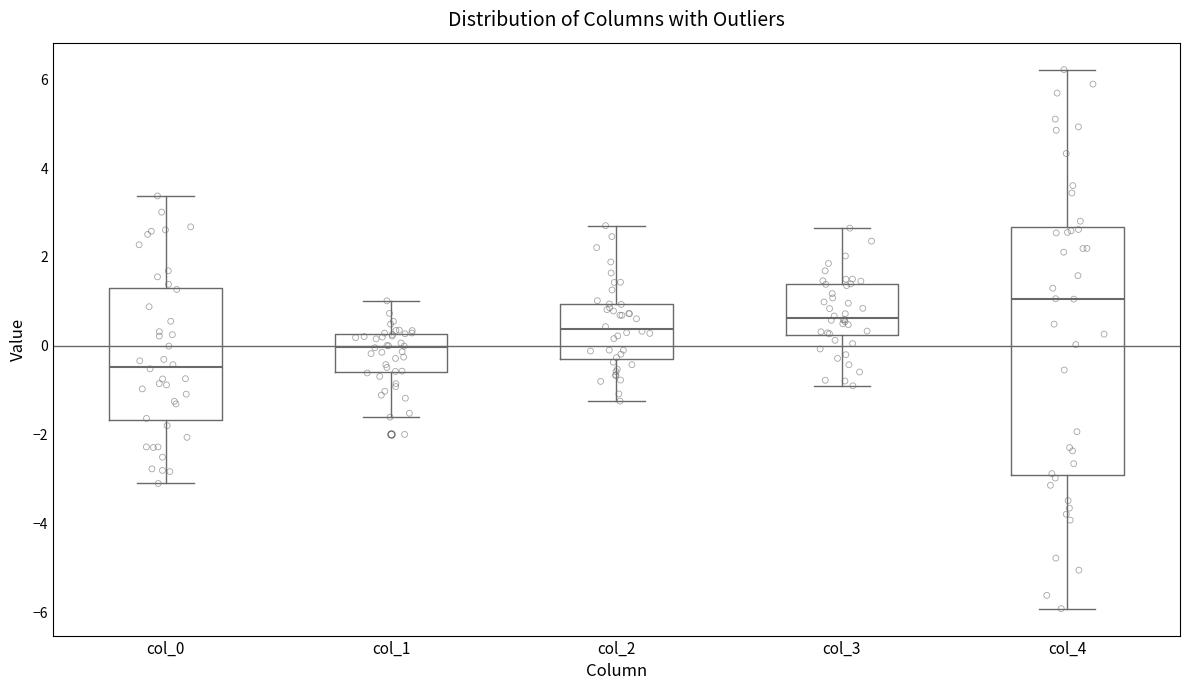

Which box's median line is the lowest?

col_0